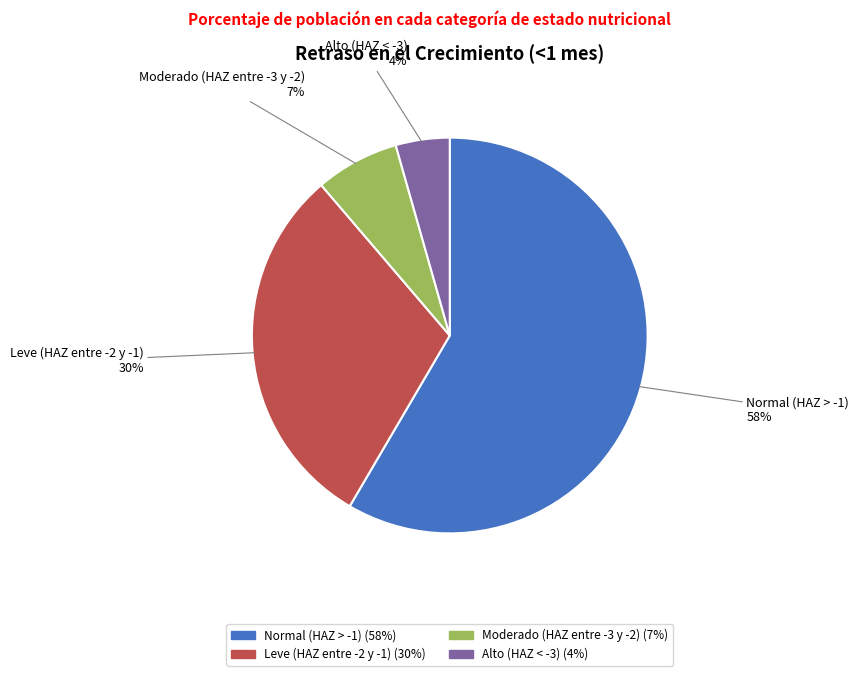

True or false: Normal (HAZ > -1) accounts for 48% of the total.

False